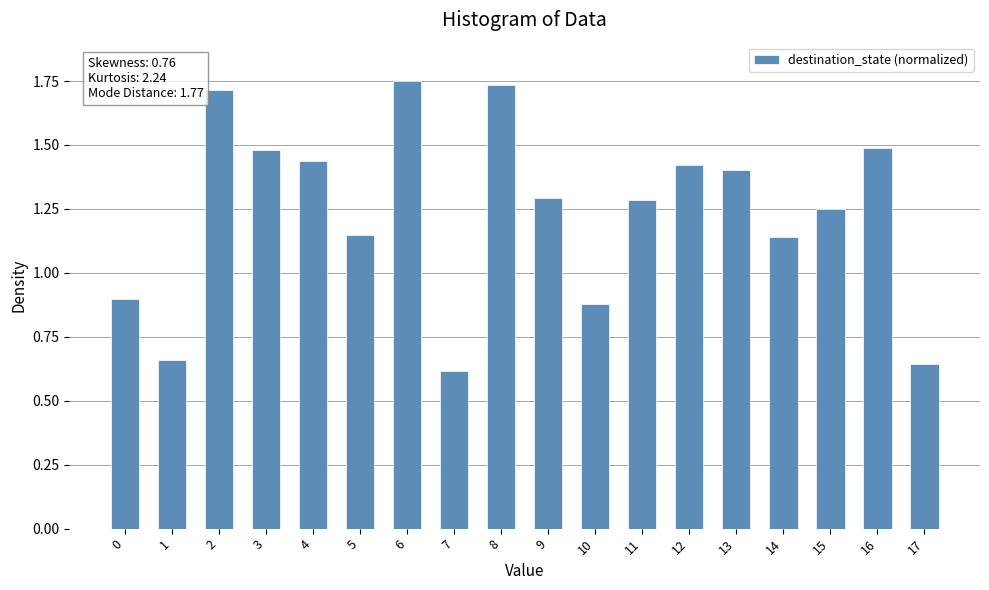

Is it true that the value at 7 is 0.3?

False